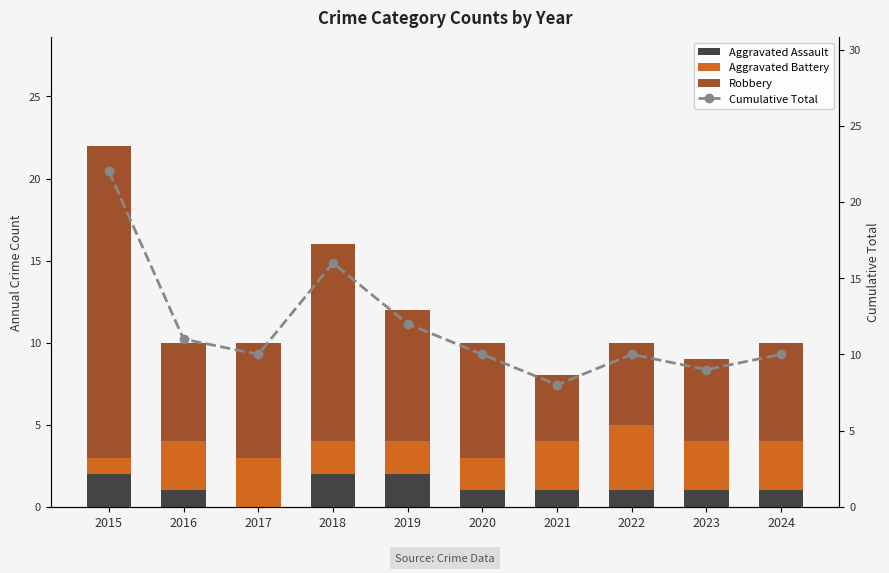

List the series in order of their peak value, highest first.

Cumulative Total, Robbery, Aggravated Battery, Aggravated Assault